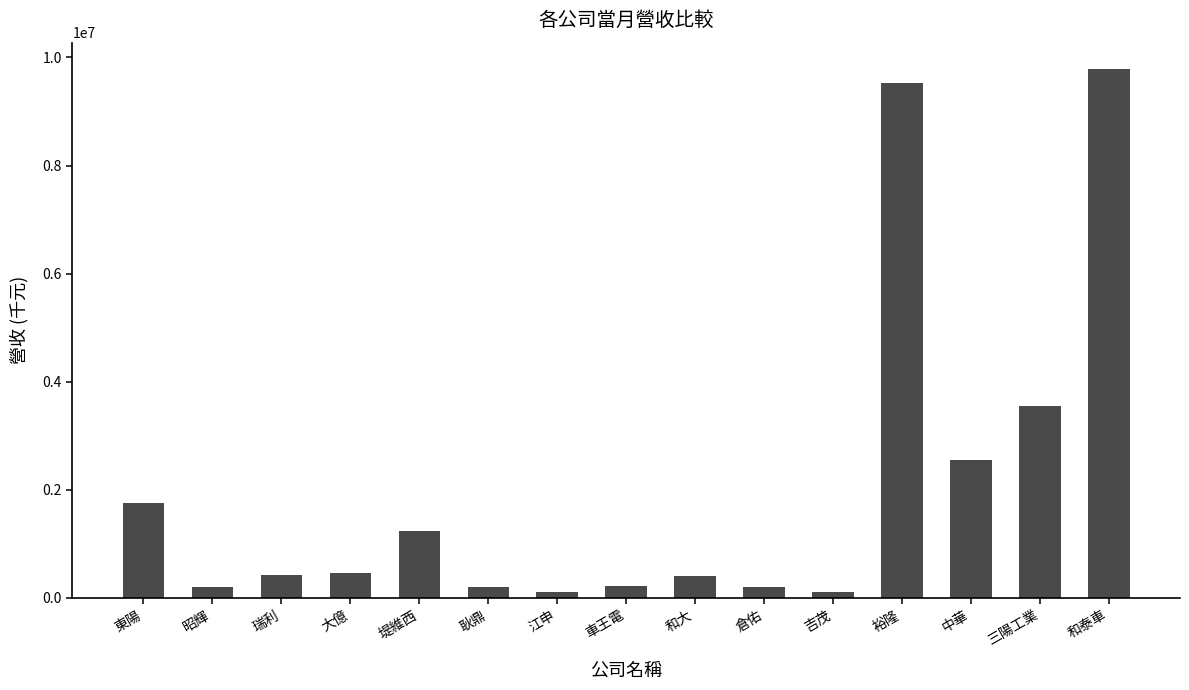

What is the smallest value displayed?

106798